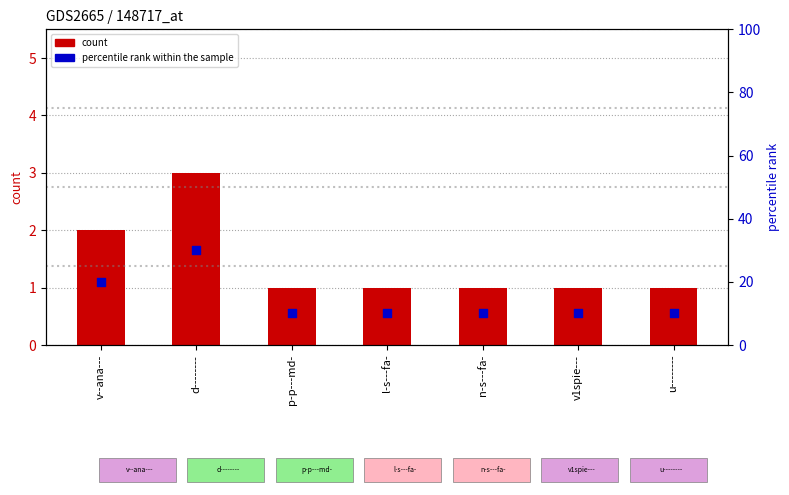

Which series contains the lowest Y value?

count